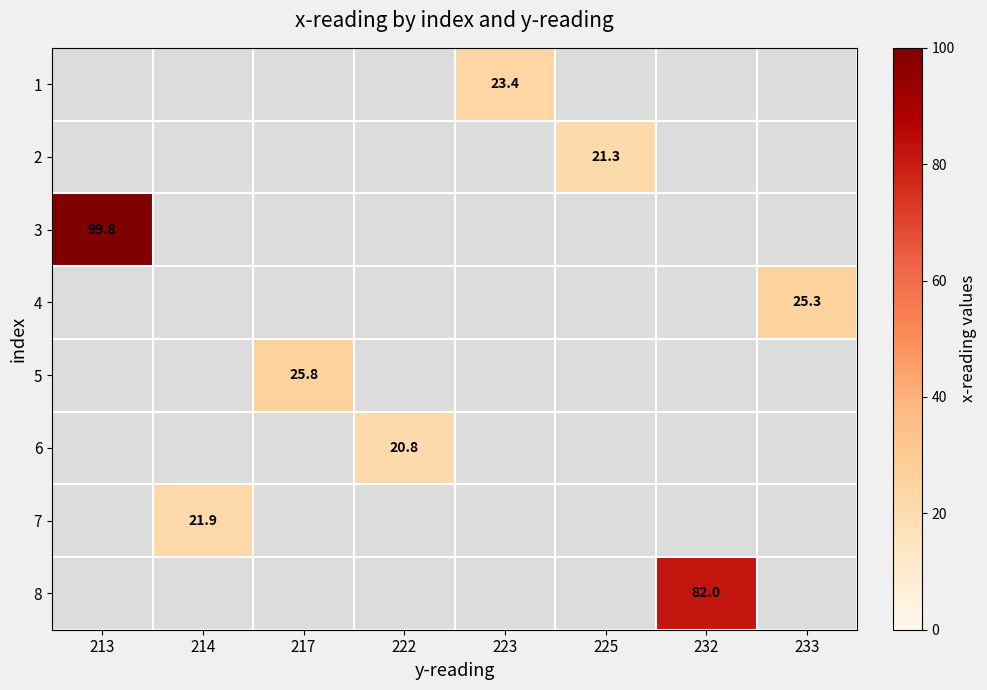

True or false: 4 has a value of 8.6 at 233.

False